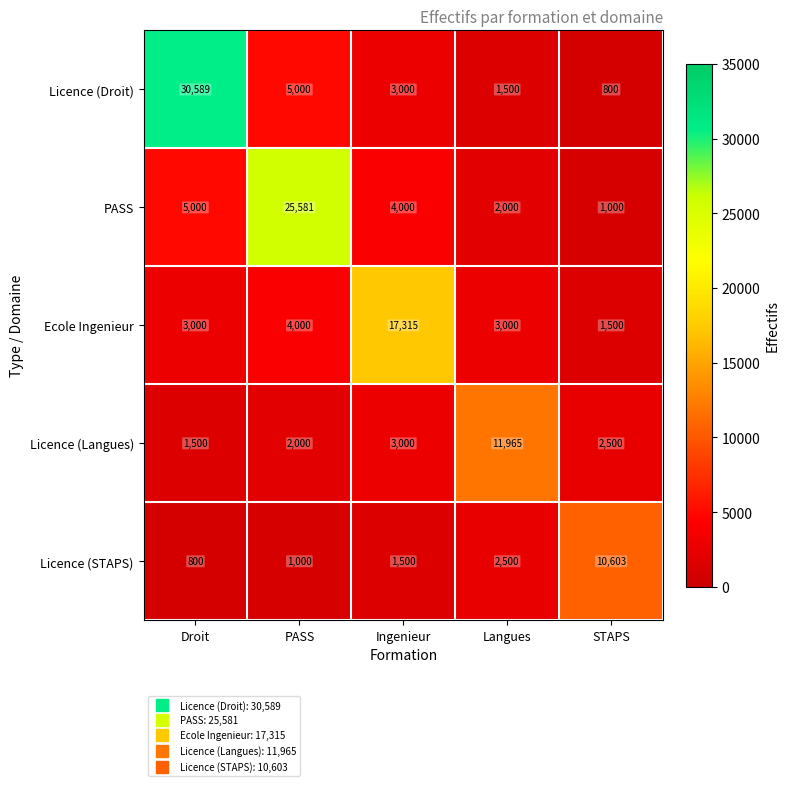

Is it true that Licence (Langues) equals 11965 at Langues?

True